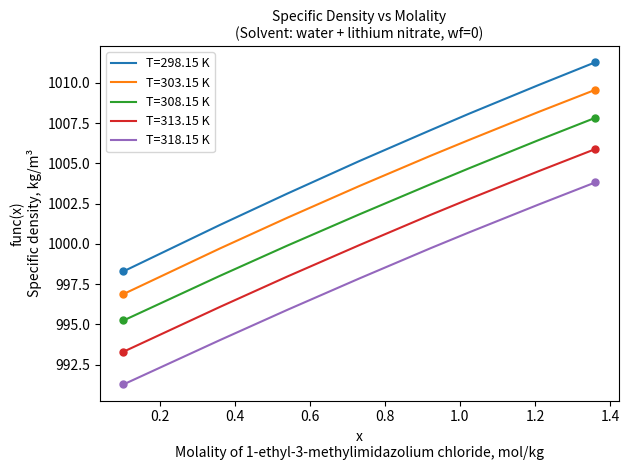

What is the maximum value shown in the chart?

1011.3